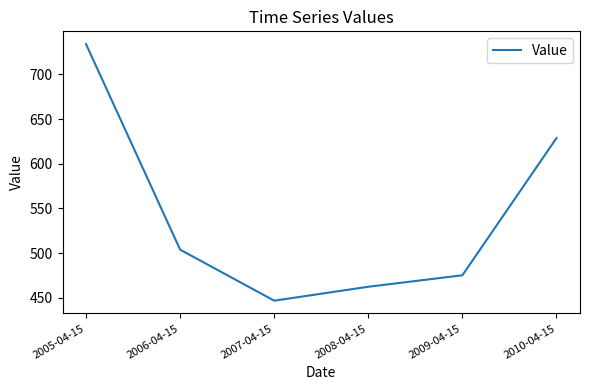

What is the greatest value displayed?

733.7